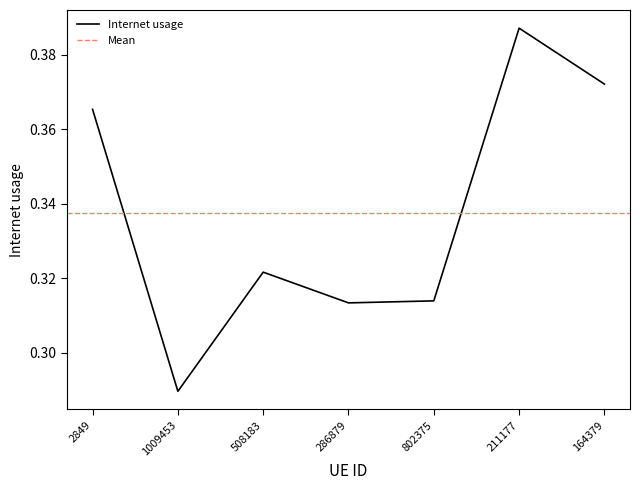

Rank the categories by value from lowest to highest.

1009453, 286879, 802375, 508183, 2849, 164379, 211177